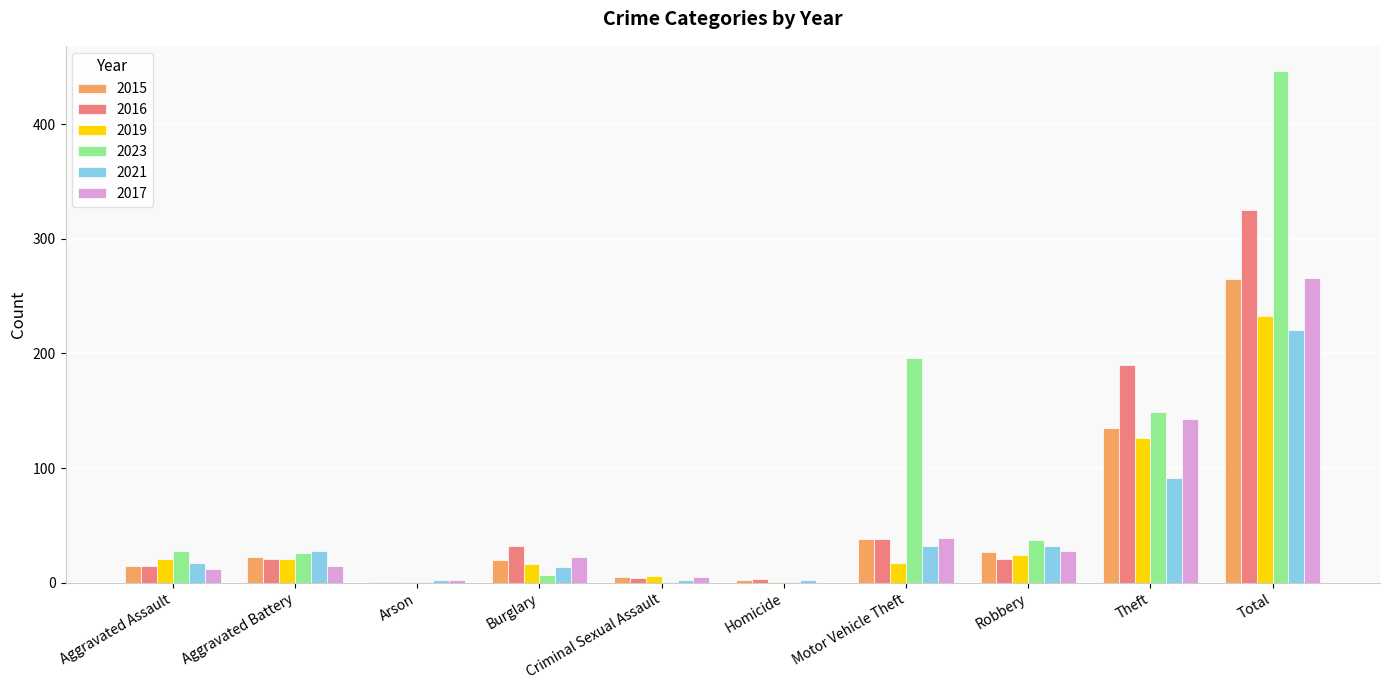

What value does the 2017 series have at Total, to the nearest 50?

250